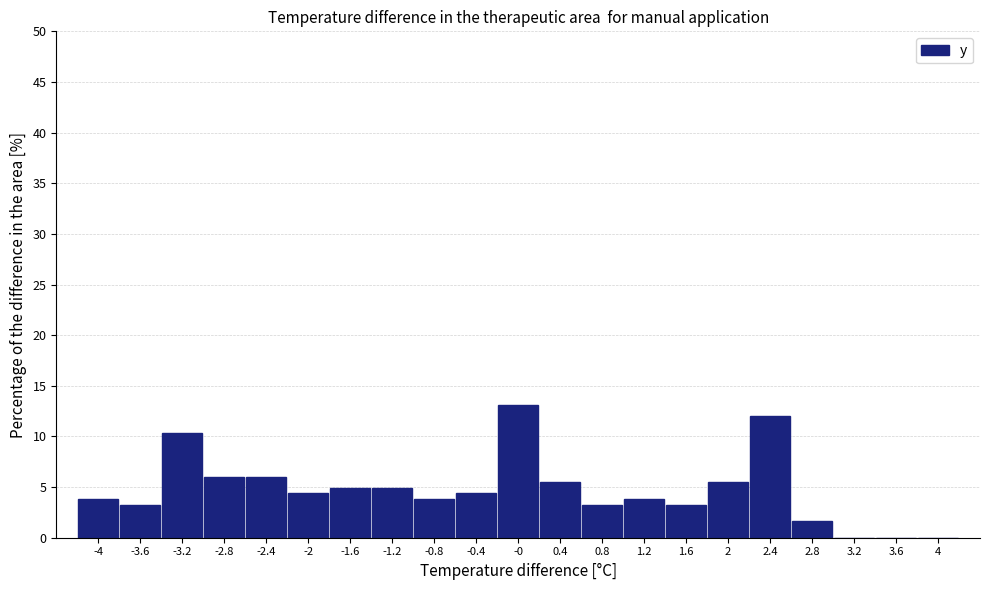

Reading left to right, transcribe this chart: for each bar, give the range it covers on the x-axis and its height. The values are not printed on the chart, so give them approximately, as read against the axis.

-4.2 to -3.8: 4.0
-3.8 to -3.4: 3.5
-3.4 to -3.0: 10.5
-3.0 to -2.6: 6.0
-2.6 to -2.2: 6.0
-2.2 to -1.8: 4.5
-1.8 to -1.4: 5.0
-1.4 to -1.0: 5.0
-1.0 to -0.6: 4.0
-0.6 to -0.2: 4.5
-0.2 to 0.2: 13.0
0.2 to 0.6: 5.5
0.6 to 1.0: 3.5
1.0 to 1.4: 4.0
1.4 to 1.8: 3.5
1.8 to 2.2: 5.5
2.2 to 2.6: 12.0
2.6 to 3.0: 1.5
3.0 to 3.4: 0
3.4 to 3.8: 0
3.8 to 4.2: 0